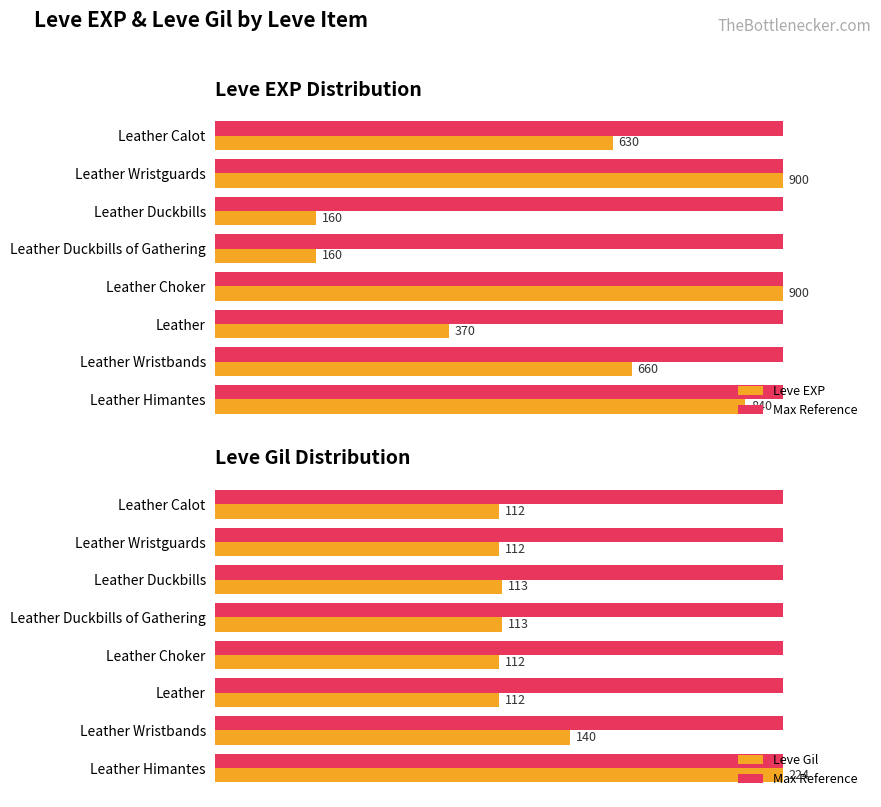

Is the value of Max Reference at 20 greater than the value of Leve Gil at 20?

No